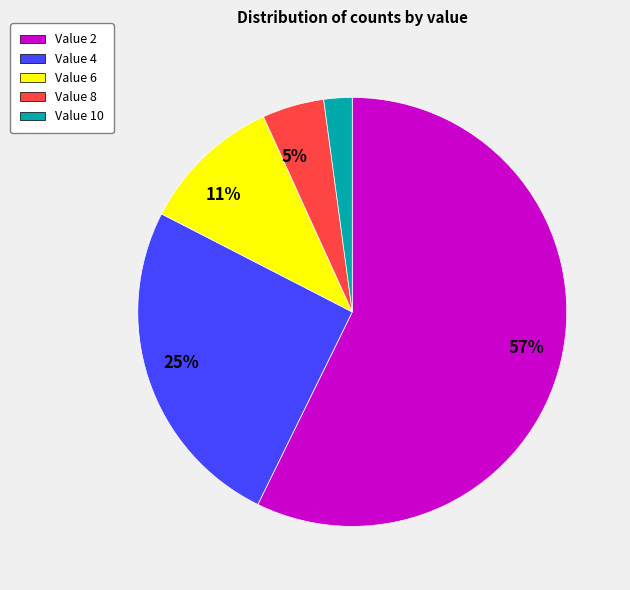

How many slices are in this pie chart?

5